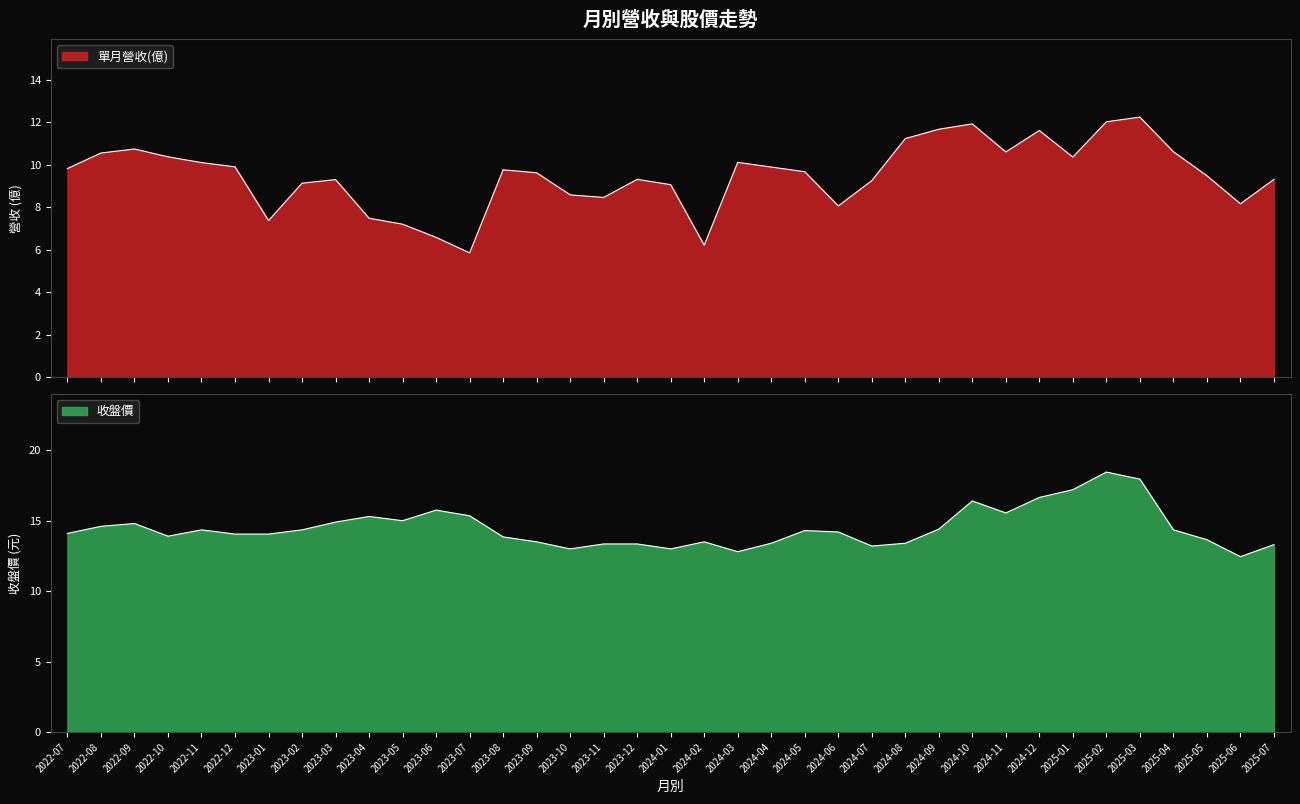

What is the difference between the maximum and minimum values in the 單月營收(億) series?

6.4